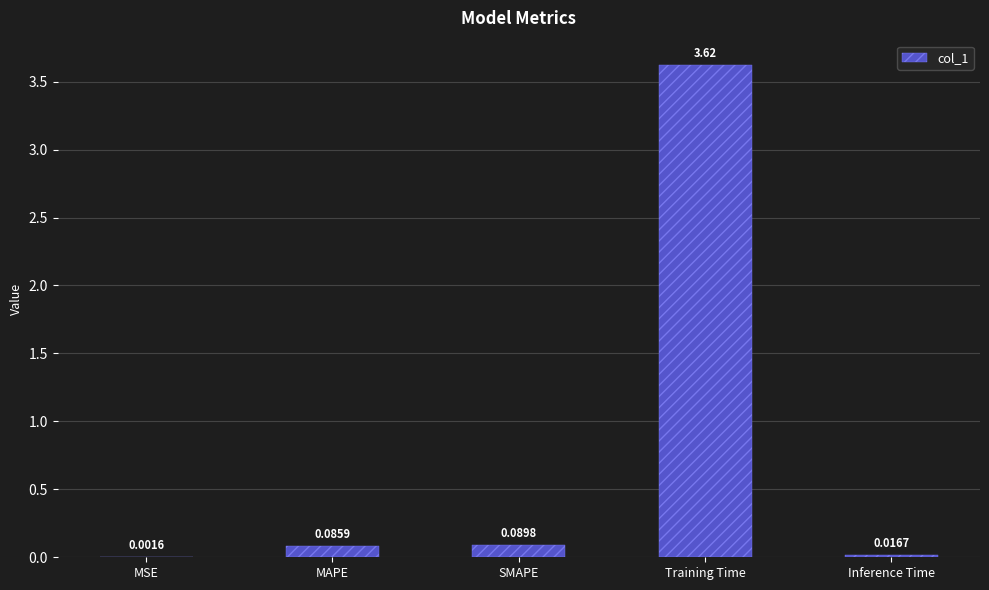

What is the average value?

0.8